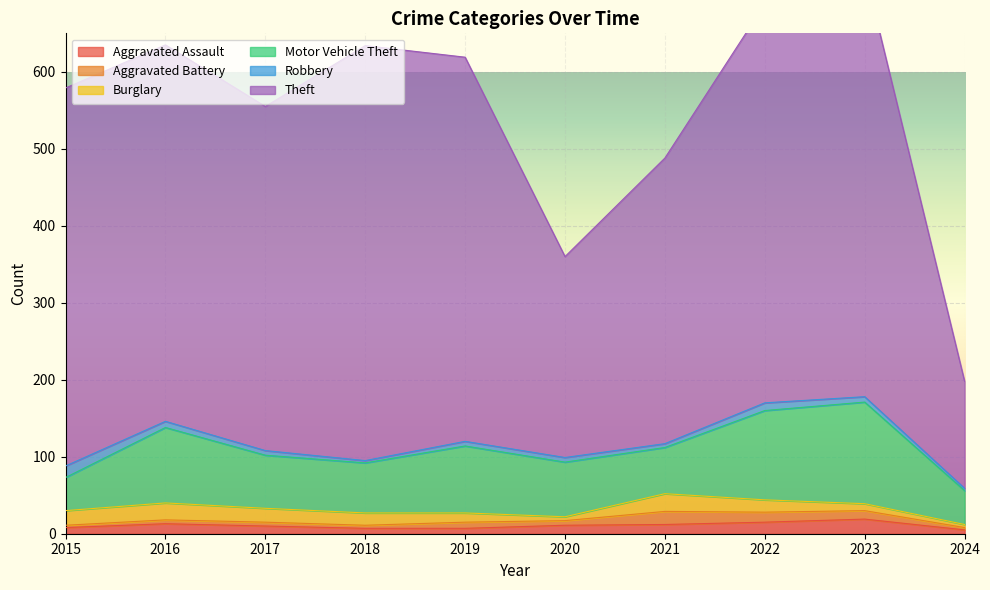

How many data points in Theft are above 491?

4